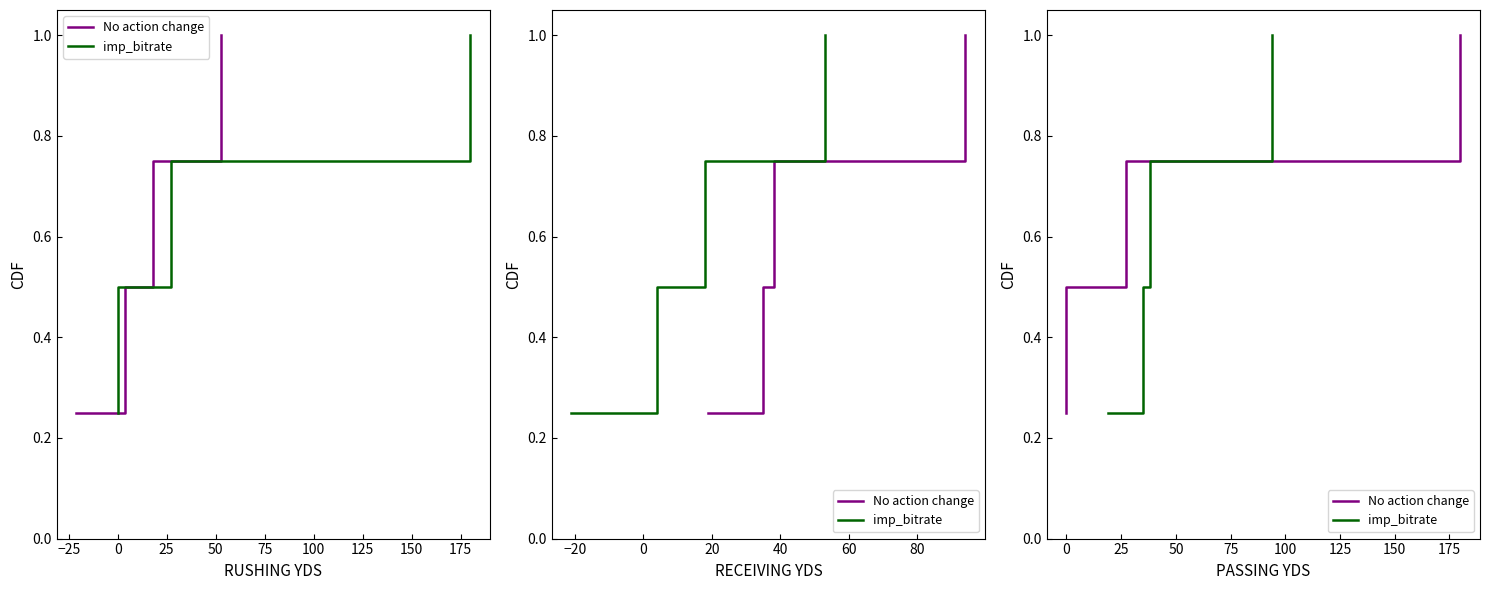

What is the maximum value for imp_bitrate?

1.0